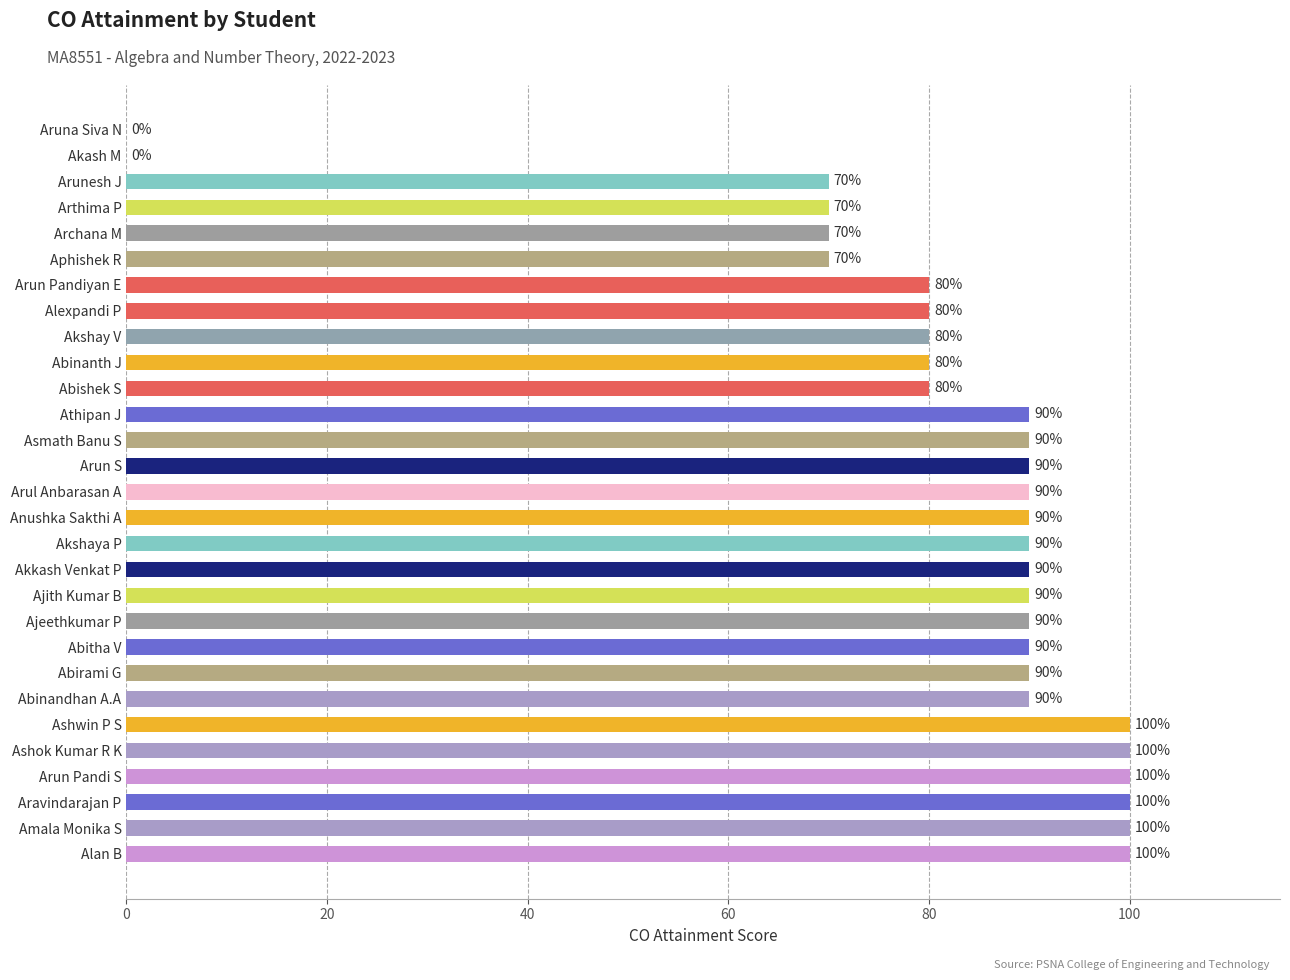

How many values are between 80 and 90?

17